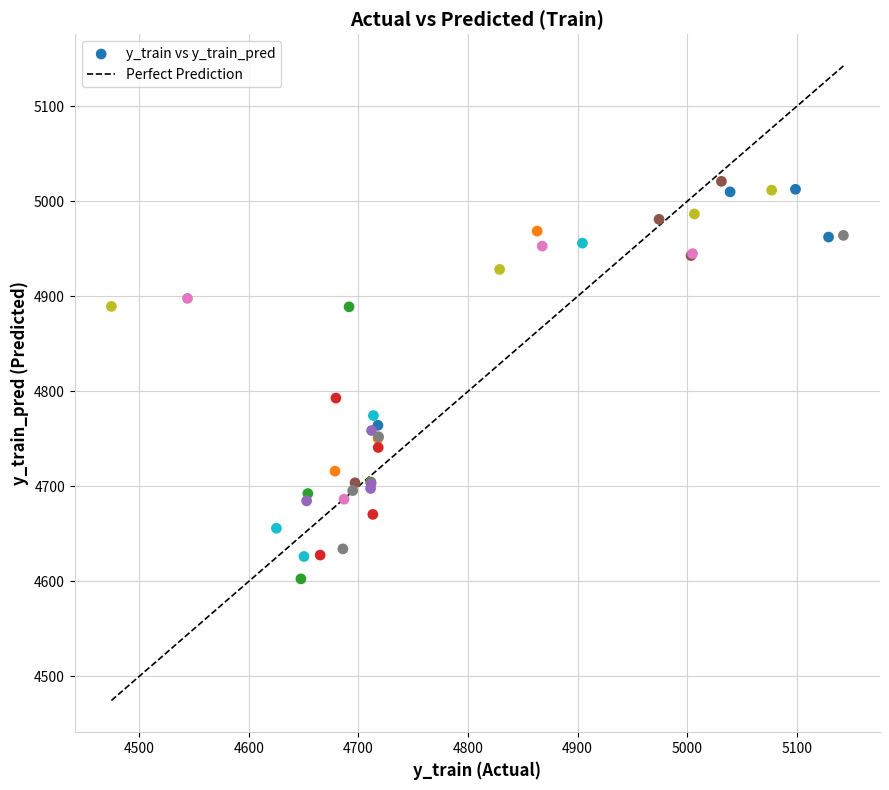

What Y value in the scatter plot is closest to 4811?

4792.9